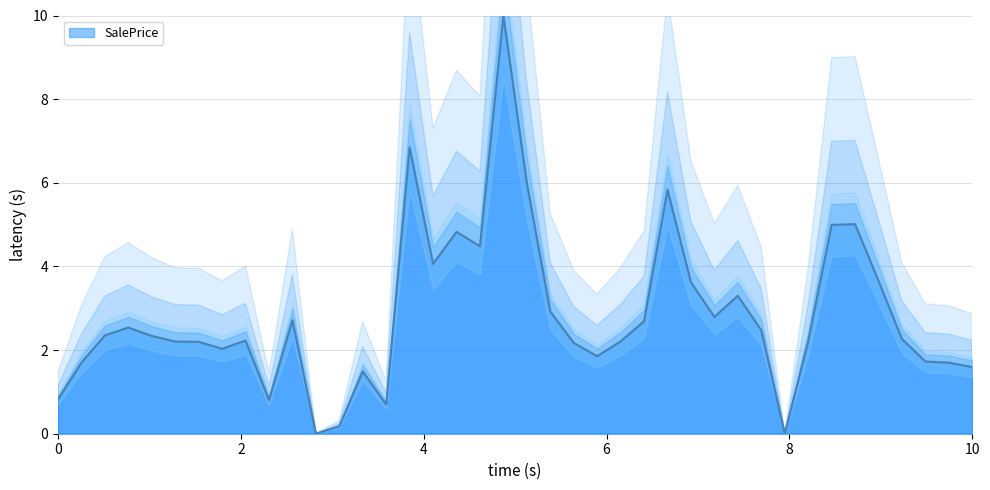

Reading right to left, list all the values displayed in this chart.

1.6	1.7	1.7	2.3	3.7	5.0	5.0	2.2	0.0	2.5	3.3	2.8	3.6	5.8	2.7	2.2	1.9	2.2	2.9	6.0	10.0	4.5	4.8	4.1	6.8	0.7	1.5	0.2	0.0	2.7	0.8	2.2	2.0	2.2	2.2	2.3	2.5	2.4	1.7	0.8